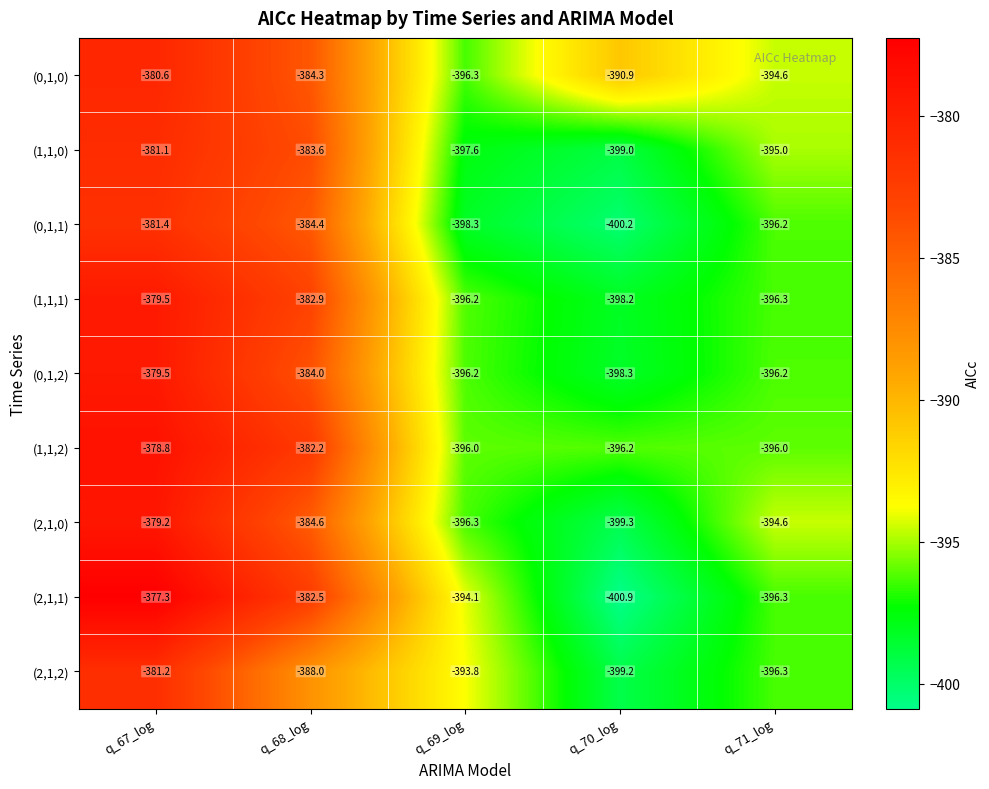

The value of (2,1,1) at q_67_log is -377.3. True or false?

True